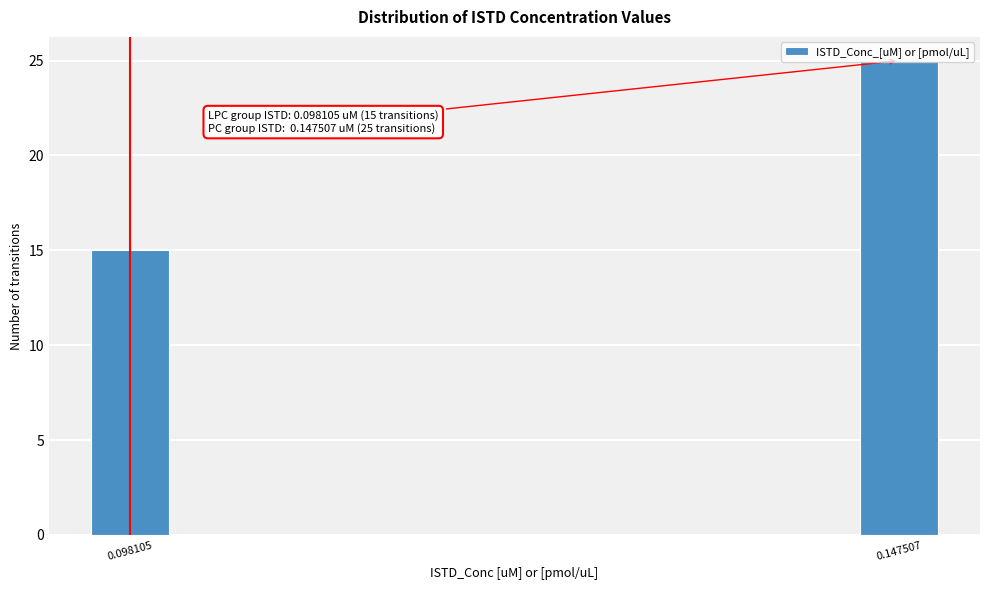

Rank the categories by value from highest to lowest.

0.147507, 0.098105